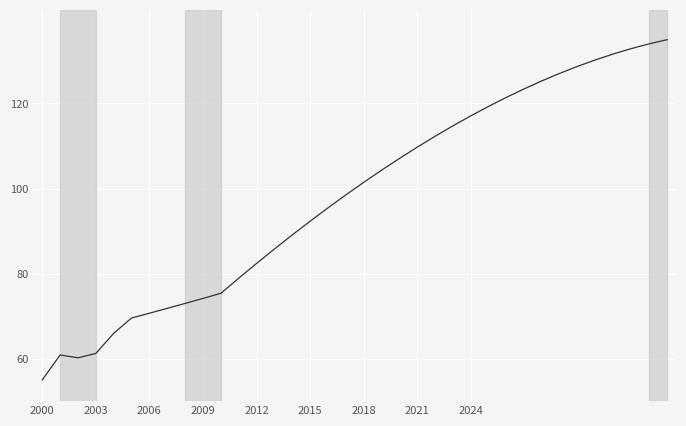

What is the minimum value shown in the chart?

55.0